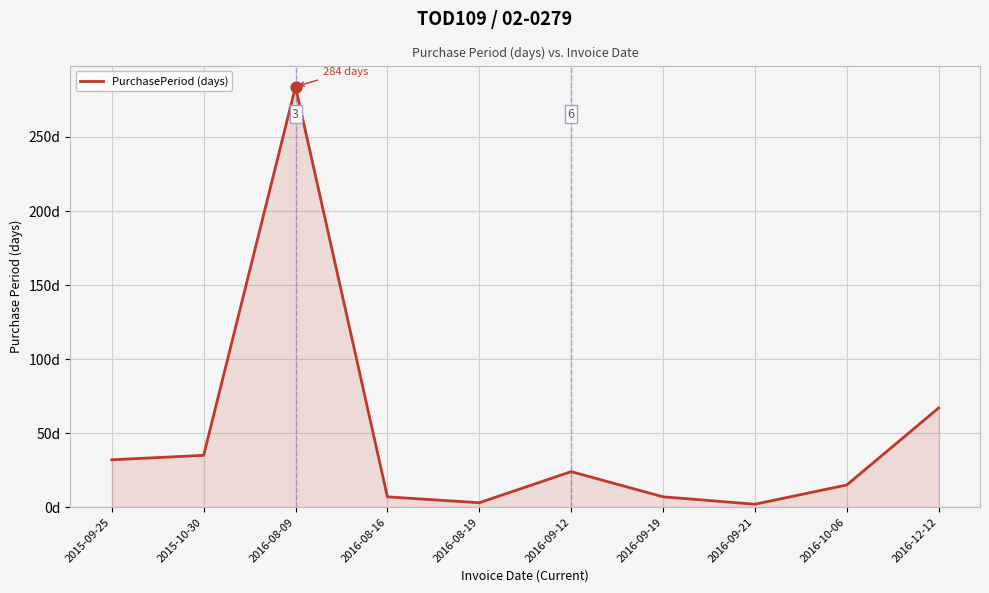

Approximately how many times larger is the value at 2015-09-25 compared to 2016-08-19?

10.7